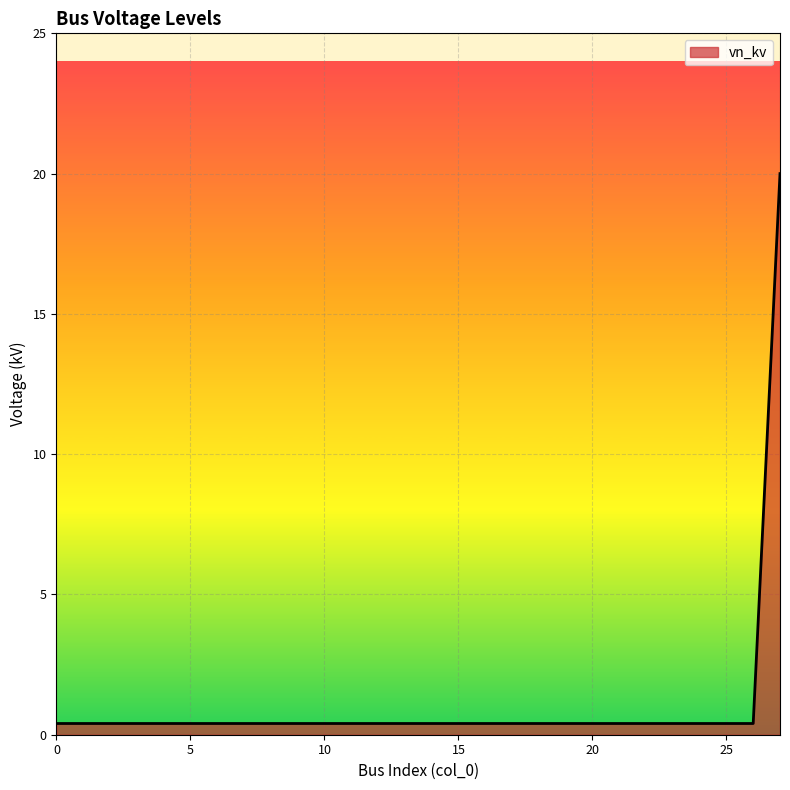

What is the sum of all values?

30.8